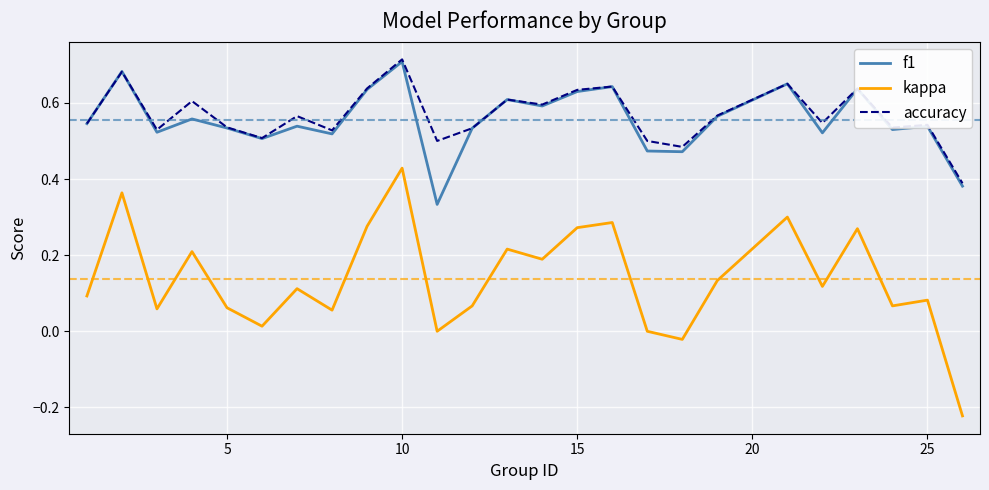

Which series has the widest spread of values?

kappa